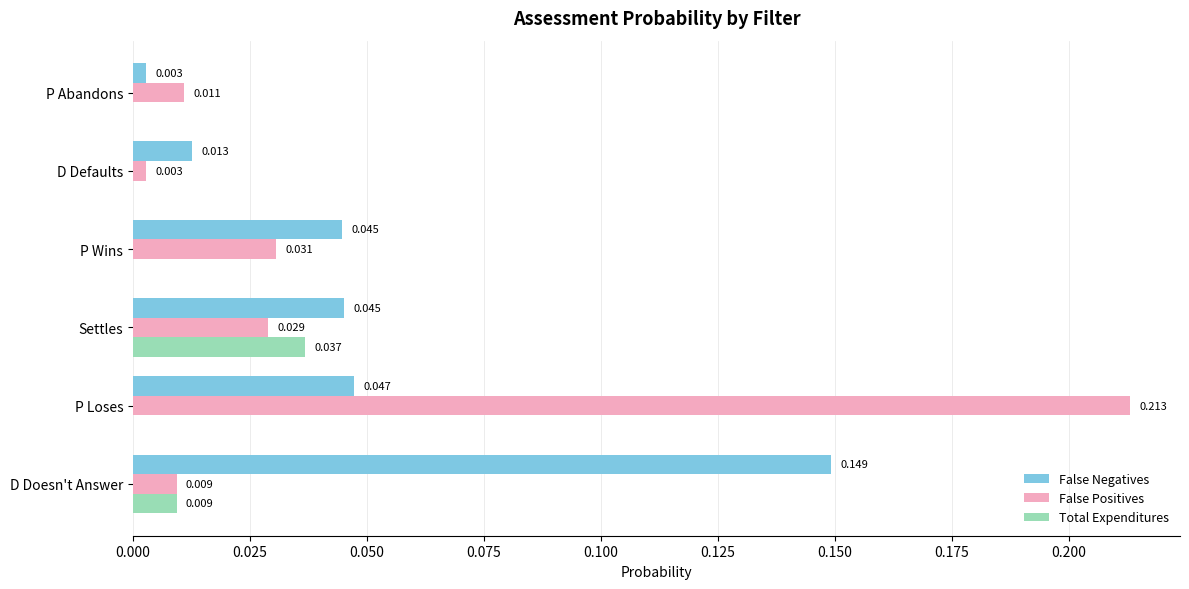

At which label is False Positives closest to 0?

D Defaults